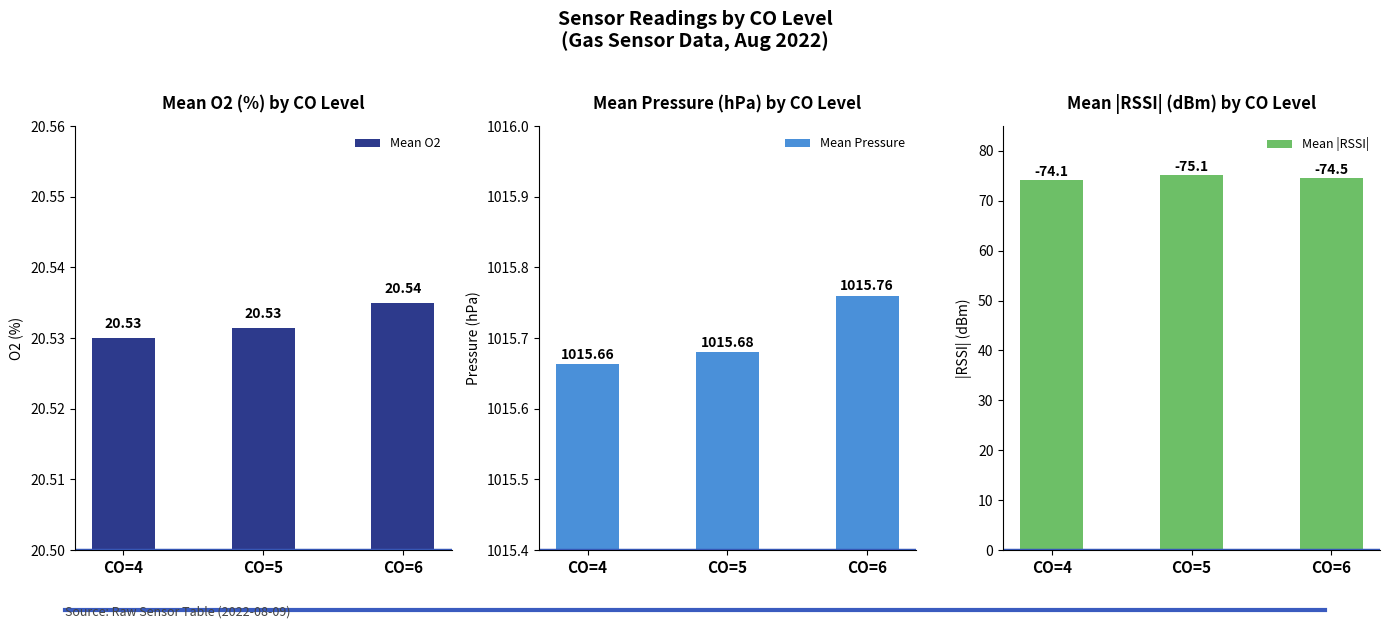

What is the value of the Mean |RSSI| bar at the 1st from the left?

74.1